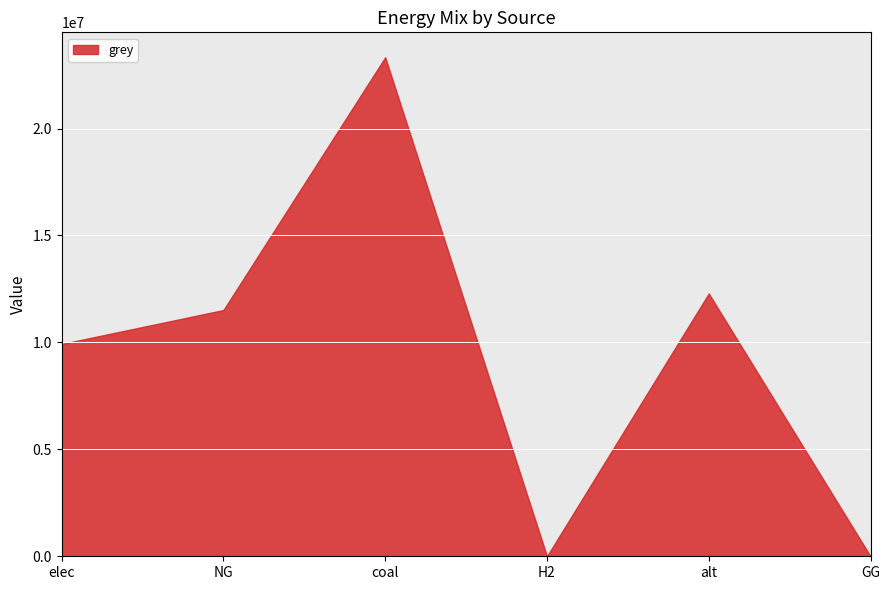

What is the label of the 6th point from the left?

GG